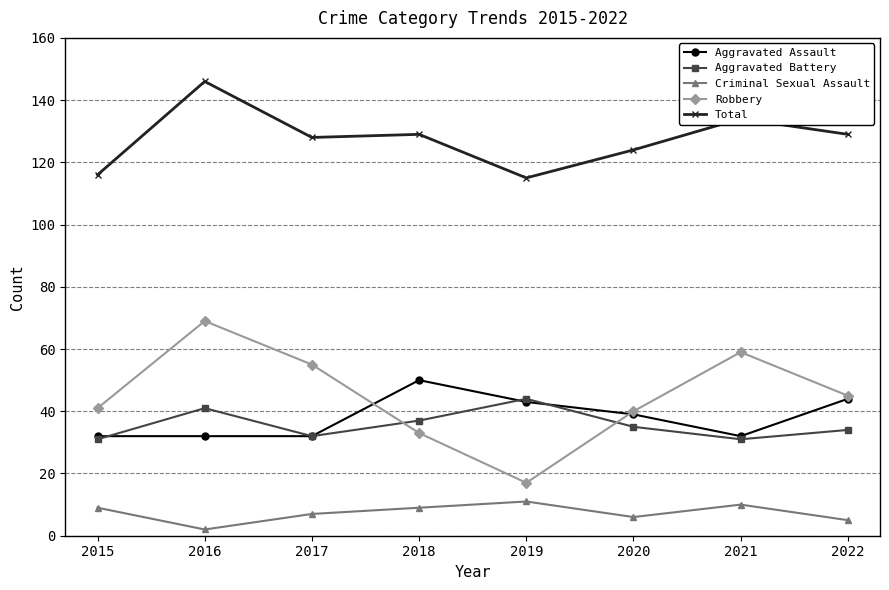

The Robbery series shows 41 at 2015. True or false?

True